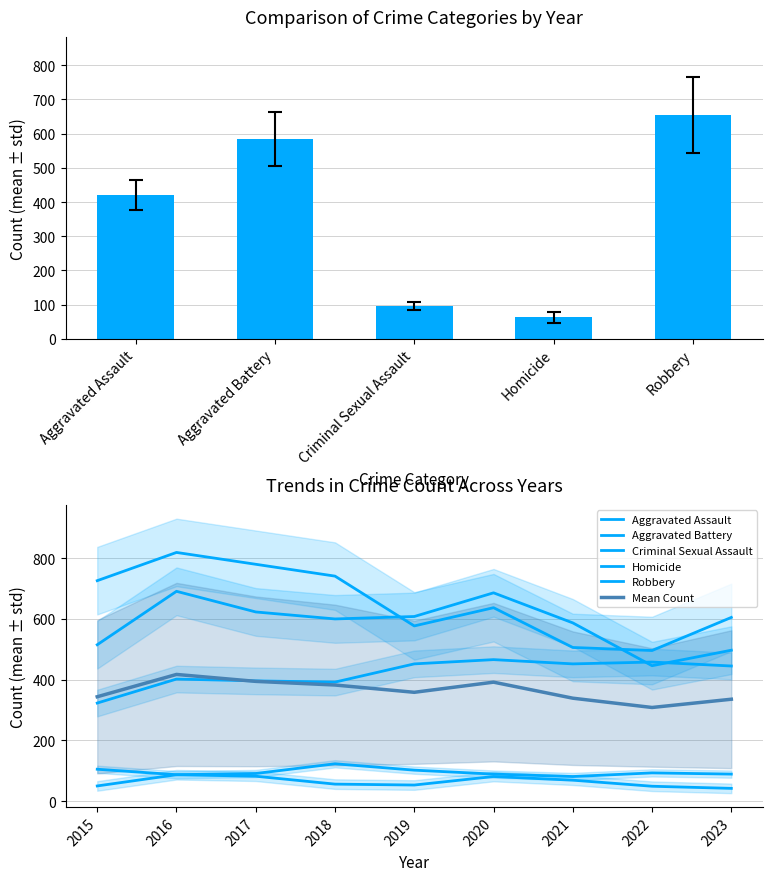

Is the value of Criminal Sexual Assault at 2021 greater than the value of Robbery at 2021?

No